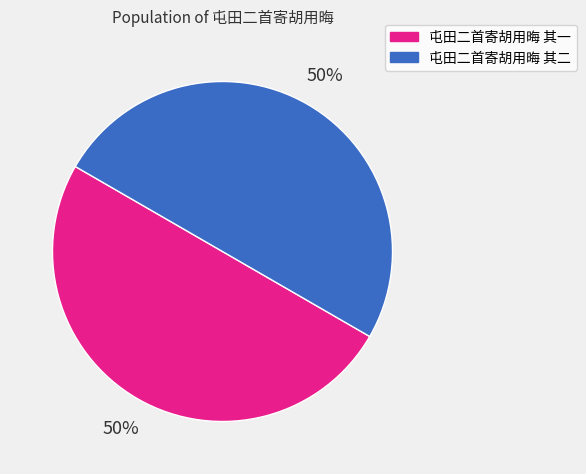

To the nearest percent, what is the combined percentage of 屯田二首寄胡用晦 其二 and 屯田二首寄胡用晦 其一?

100%